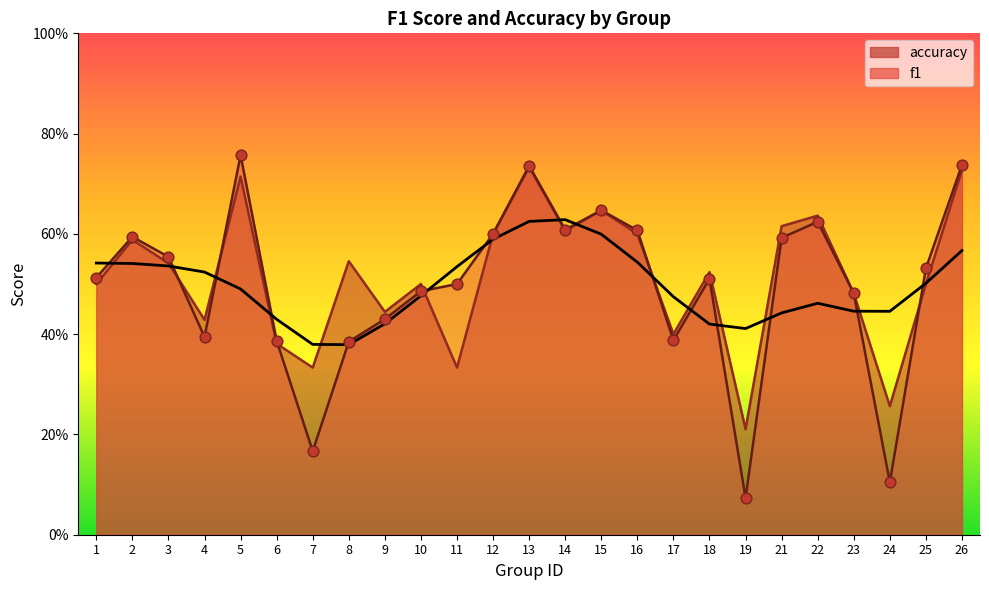

Which series has the widest spread of Y values?

f1